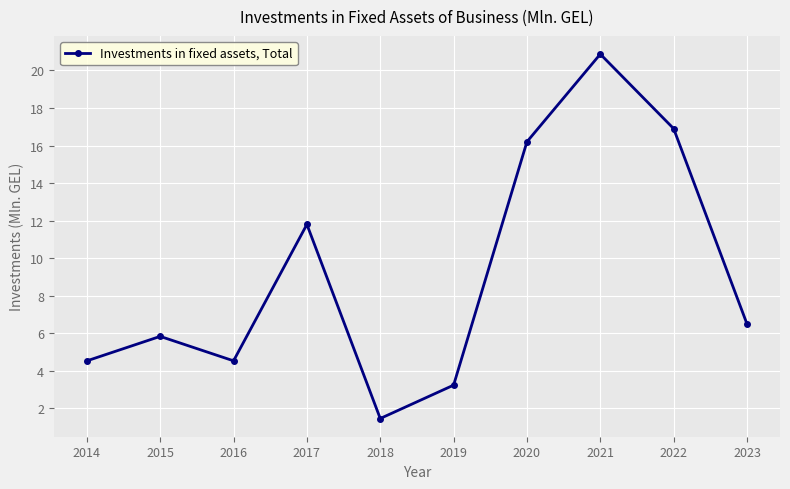

What is the value of the 10th point from the left?

6.5